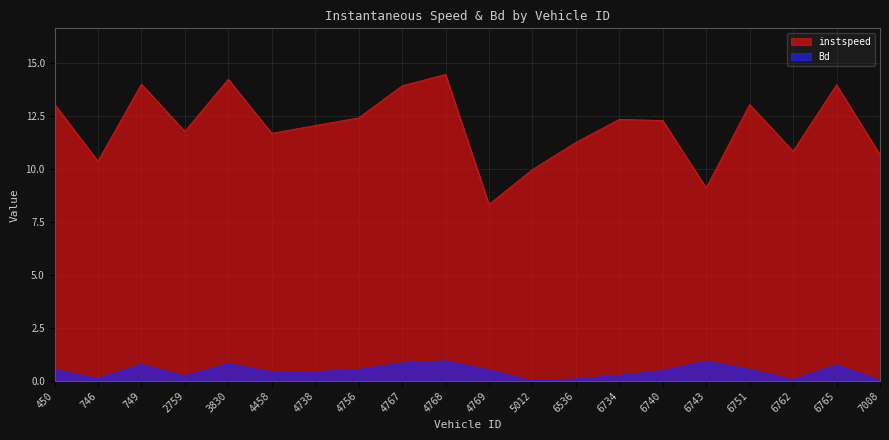

Reading right to left, extract all data points from this chart.

instspeed: 7008.0=10.7	6765.0=14.0	6762.0=10.8	6751.0=13.0	6743.0=9.1	6740.0=12.3	6734.0=12.3	6536.0=11.3	5012.0=10.0	4769.0=8.3	4768.0=14.5	4767.0=13.9	4756.0=12.4	4738.0=12.0	4458.0=11.7	3830.0=14.2	2759.0=11.8	749.0=14.0	746.0=10.4	450.0=13.1
Bd: 7008.0=0.0	6765.0=0.8	6762.0=0.1	6751.0=0.6	6743.0=0.9	6740.0=0.5	6734.0=0.3	6536.0=0.1	5012.0=0.0	4769.0=0.5	4768.0=1.0	4767.0=0.9	4756.0=0.5	4738.0=0.4	4458.0=0.4	3830.0=0.8	2759.0=0.2	749.0=0.8	746.0=0.1	450.0=0.5